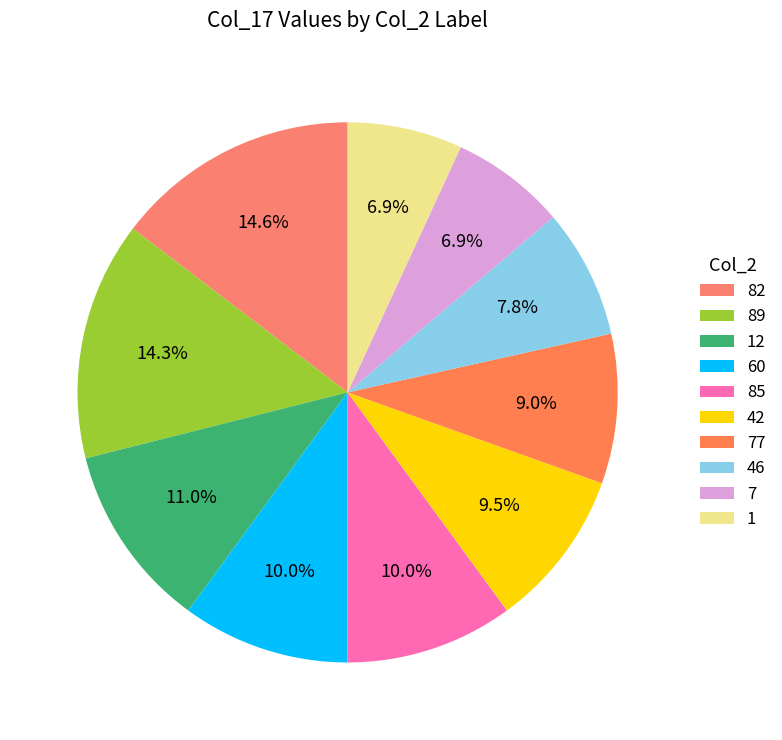

Is there a majority slice in this chart?

No